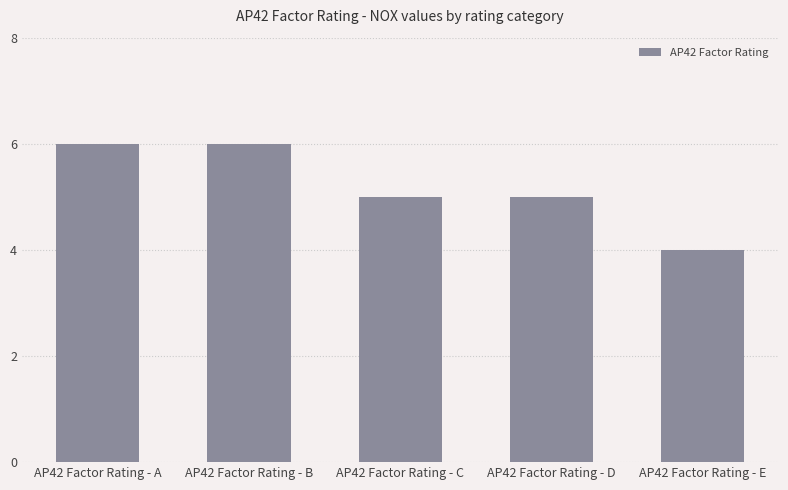

How many categories are shown in the chart?

5